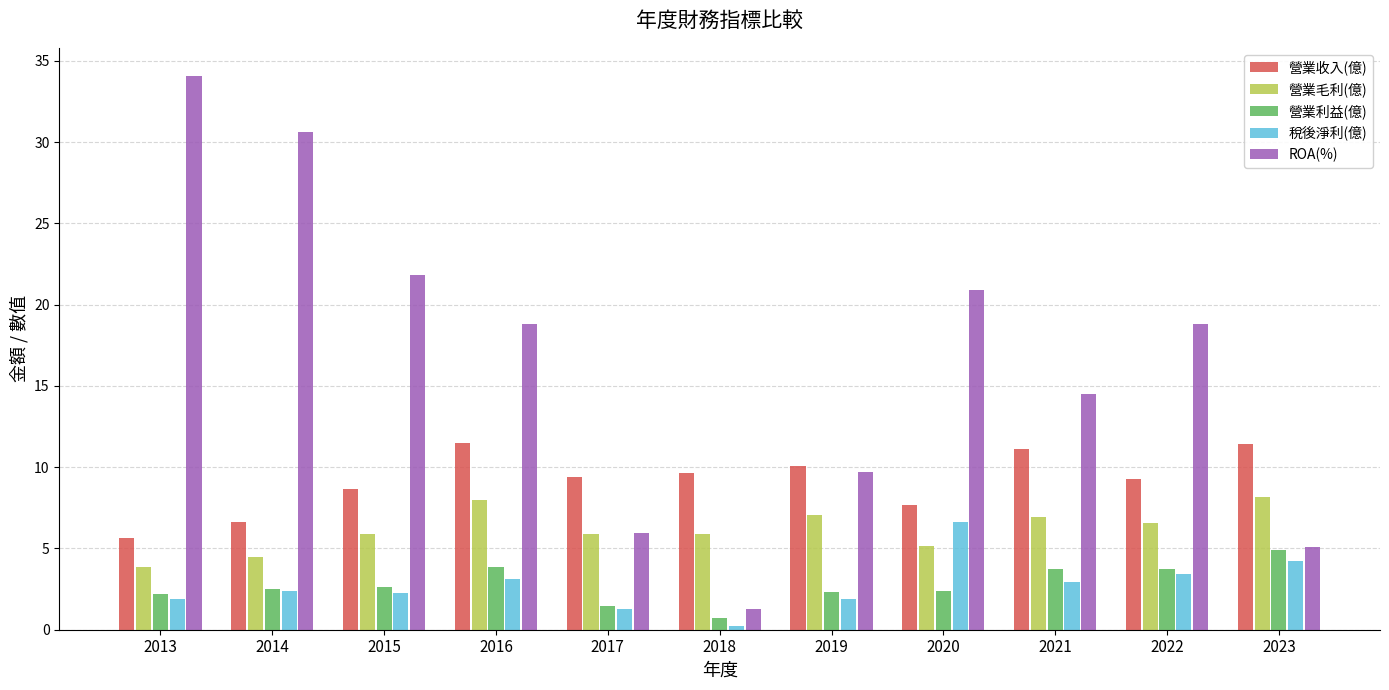

What is the difference between the highest and lowest values at 2013?

32.2